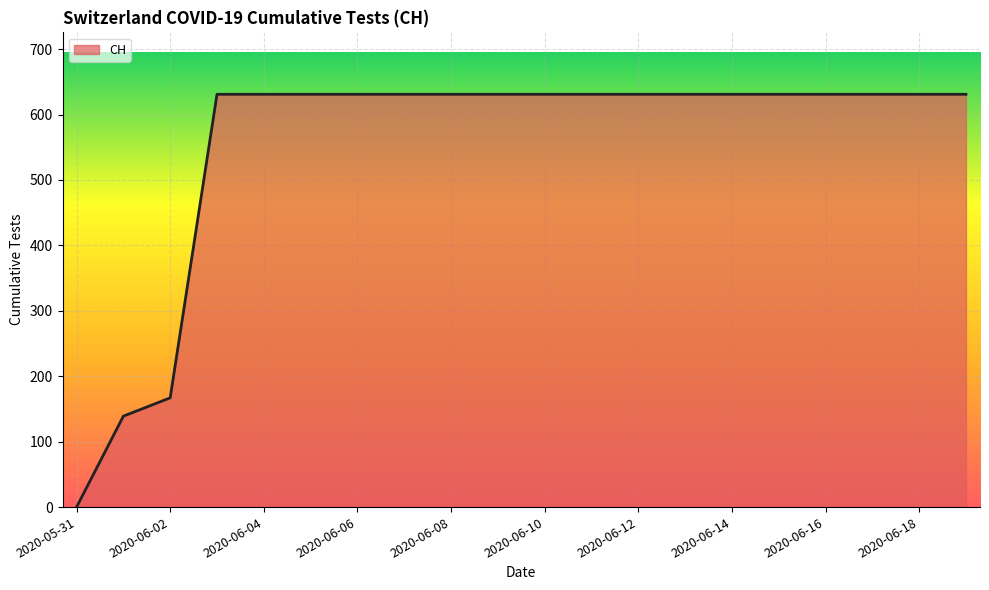

What is the difference between the maximum and minimum values?

631